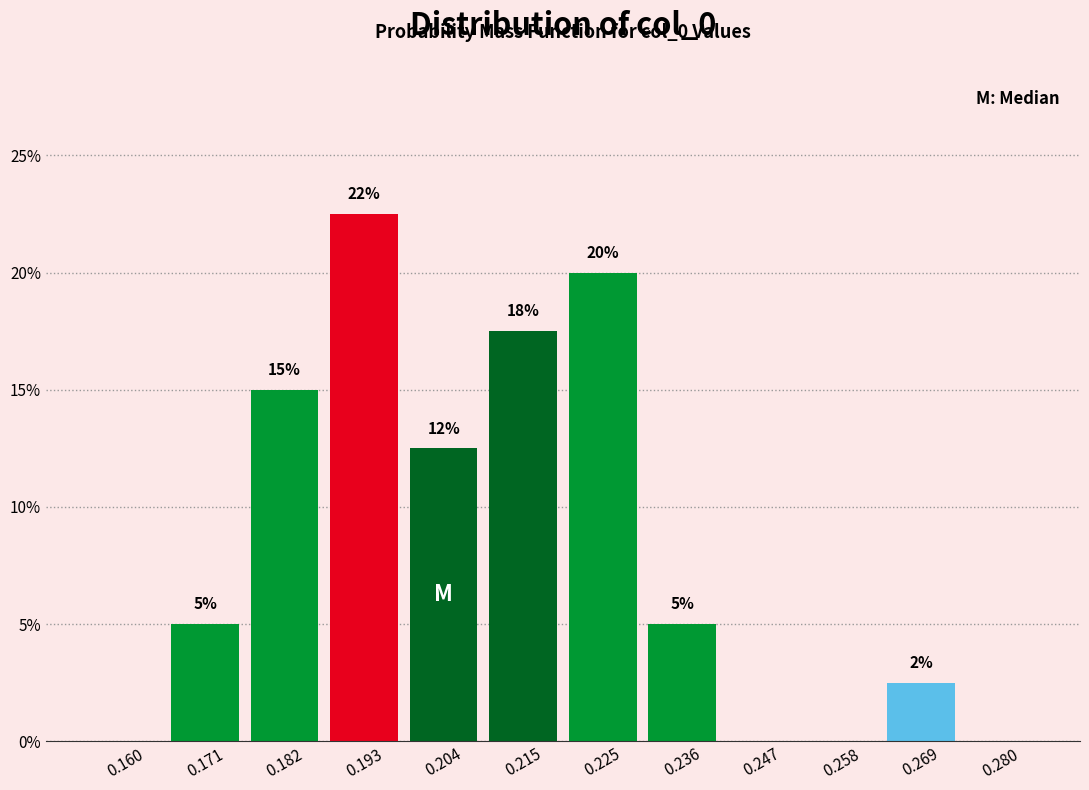

Which range on the x-axis has the tallest bar?

0.188 to 0.198